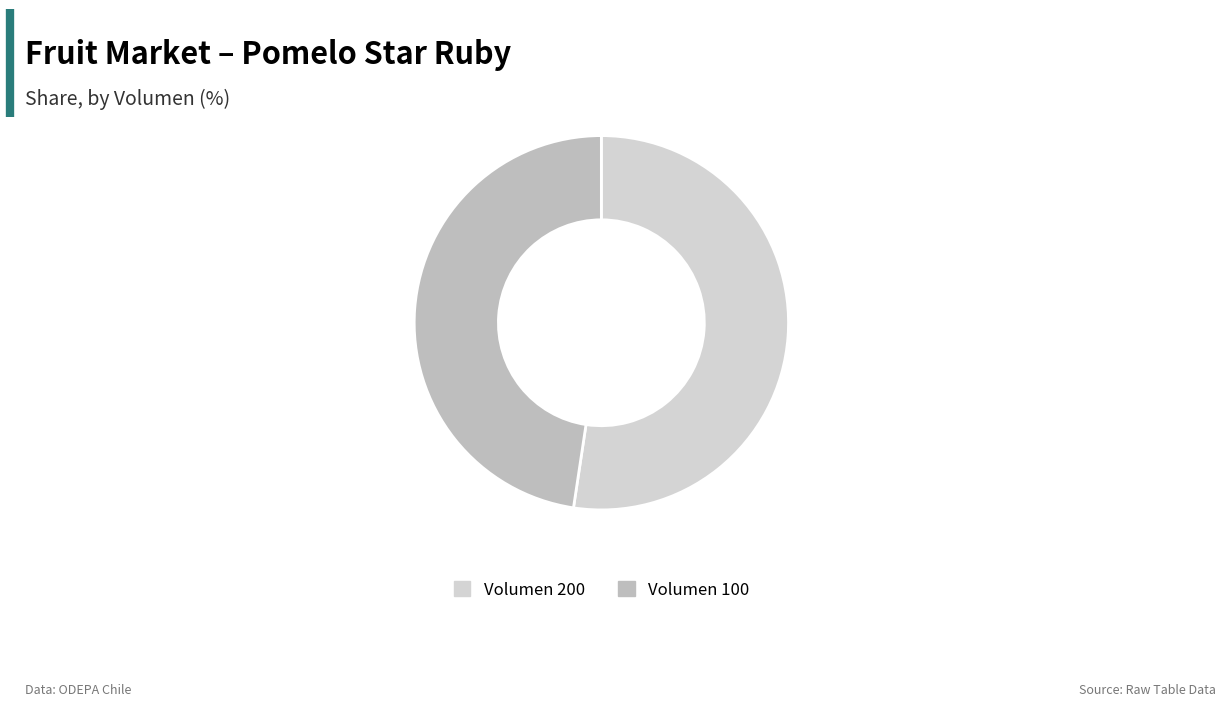

Rank the categories by value from lowest to highest.

Volumen 100, Volumen 200